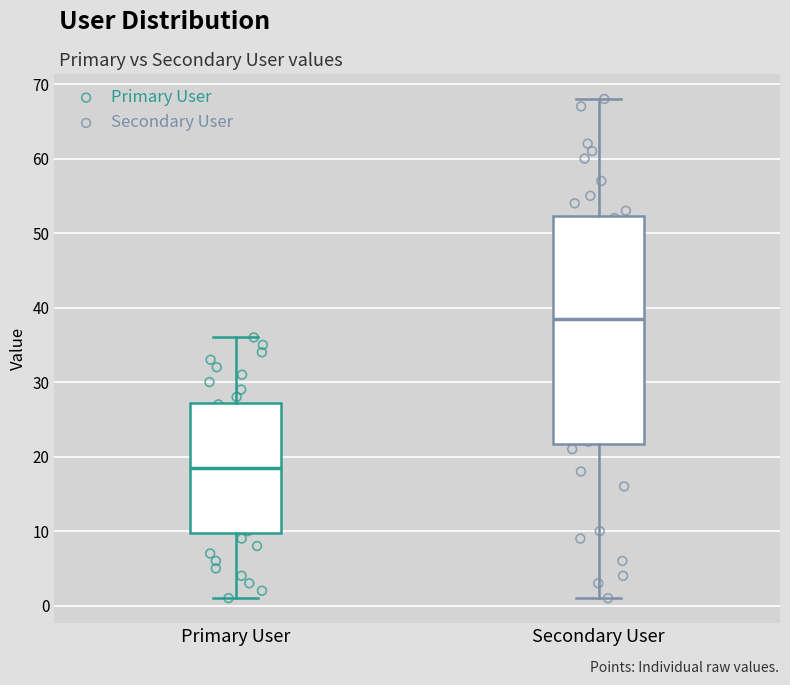

Comparing the boxes themselves (not the whiskers), which one is the tallest?

Secondary User